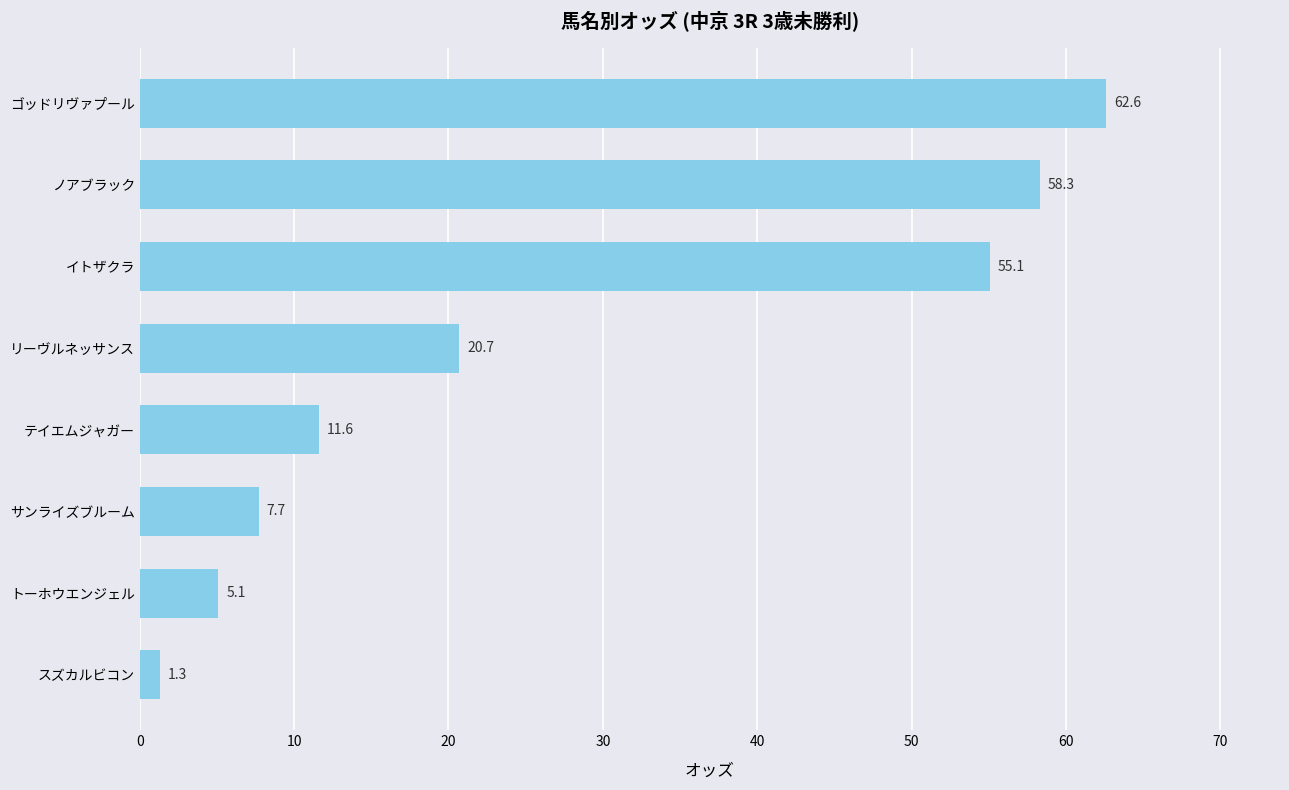

Count the number of data series in this chart.

1